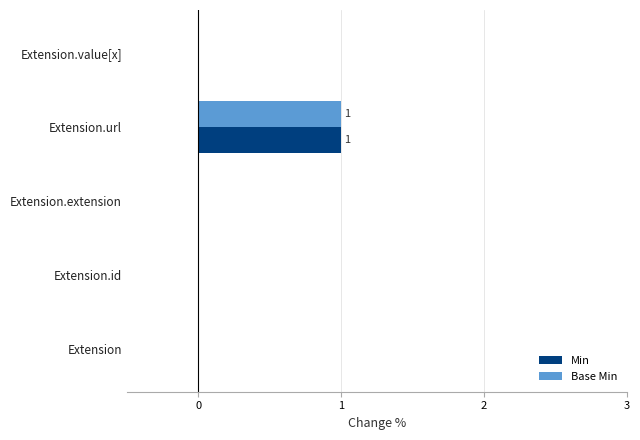

Is it true that Min equals -1 at Extension.extension?

False